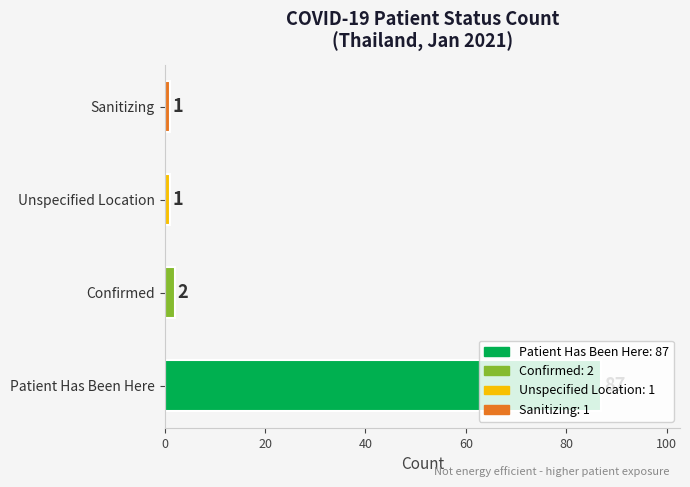

What is the greatest value displayed?

87